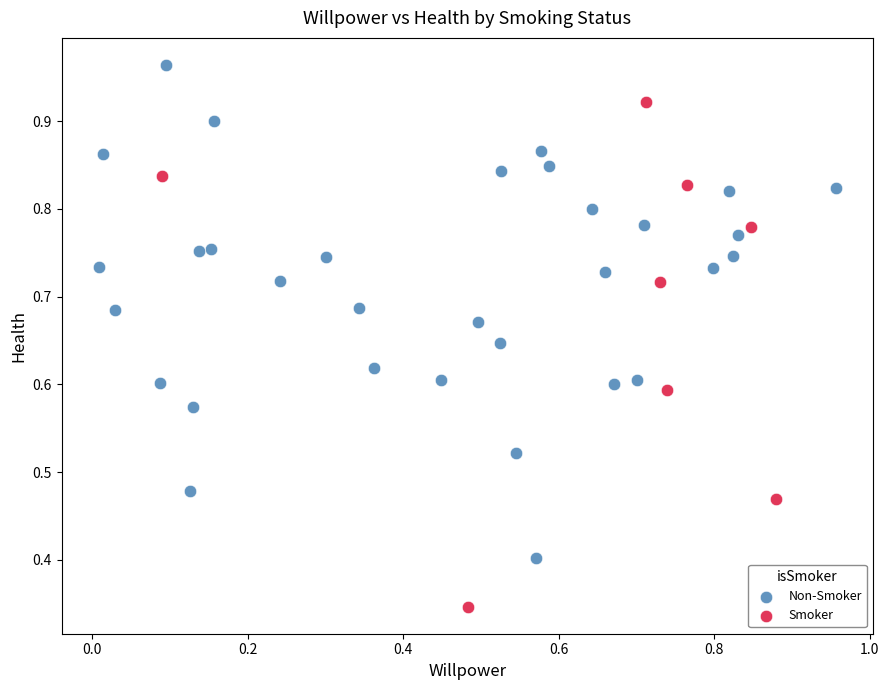

Which series reaches the maximum Y coordinate?

Non-Smoker